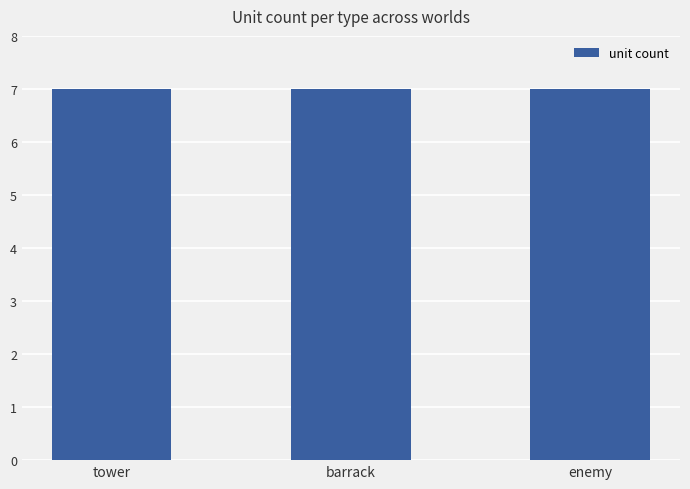

How many values in the barrack series exceed 4?

3